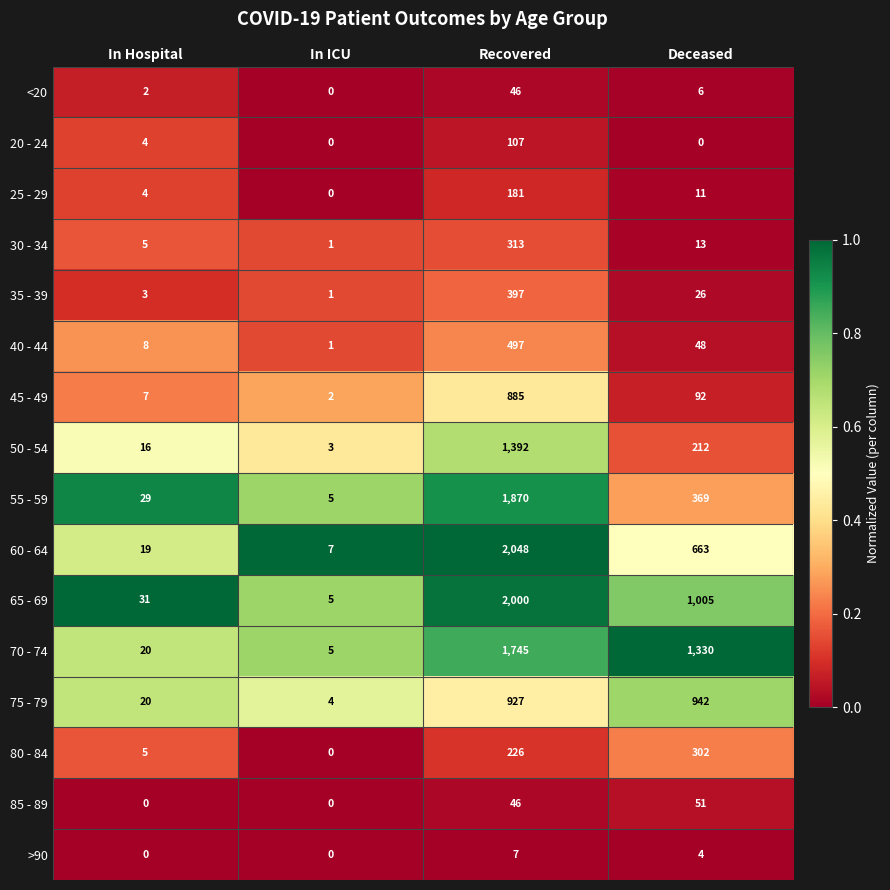

At which category is the sum across all series the highest?

Recovered